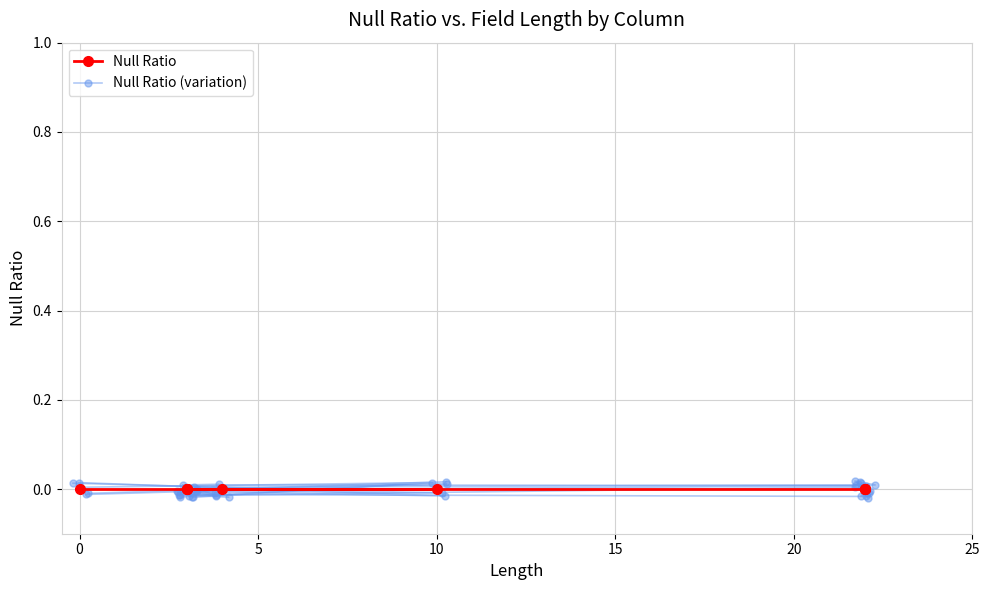

True or false: Null Ratio has more than 2 points higher than both neighbors.

False